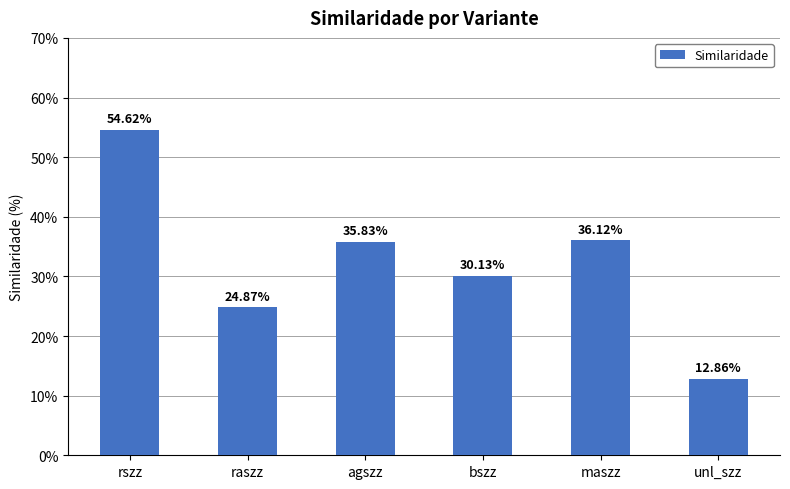

Between bszz and agszz, which is larger?

agszz